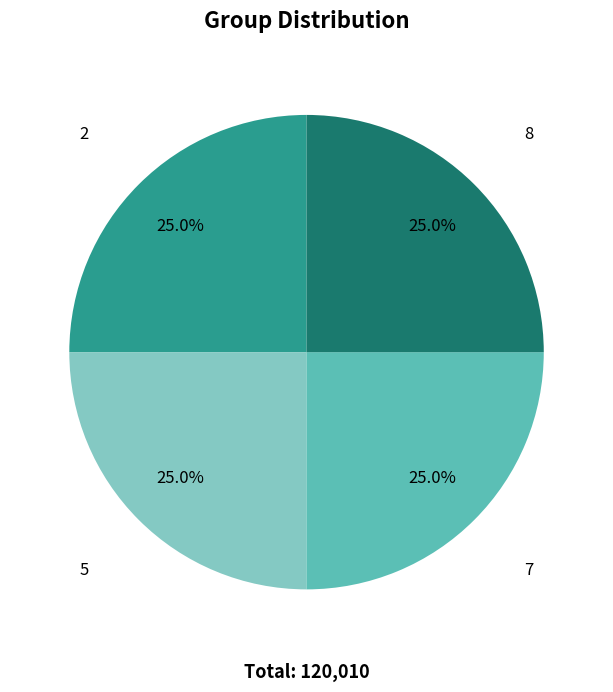

Approximately how many times larger is the value at 5 compared to 2?

1.0